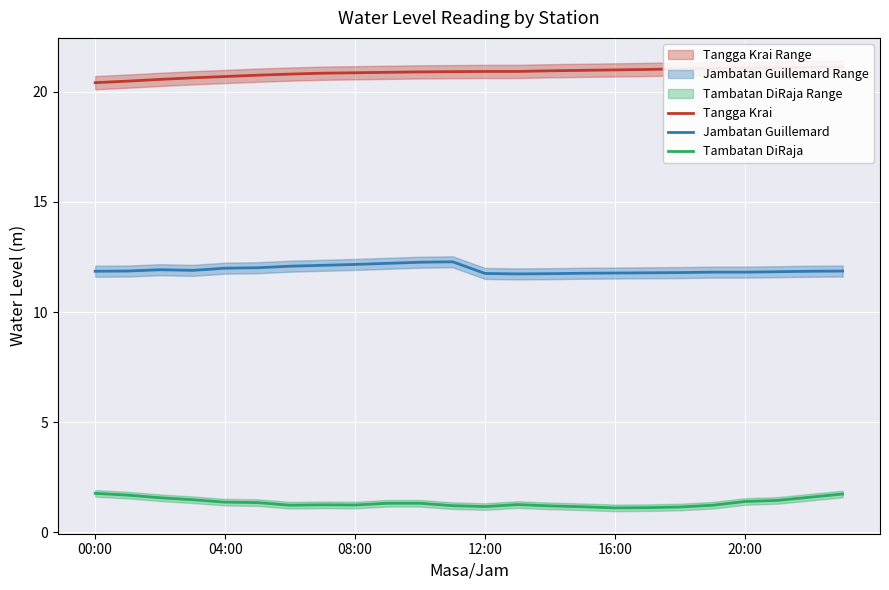

True or false: Jambatan Guillemard and Tambatan DiRaja cross at least once.

False